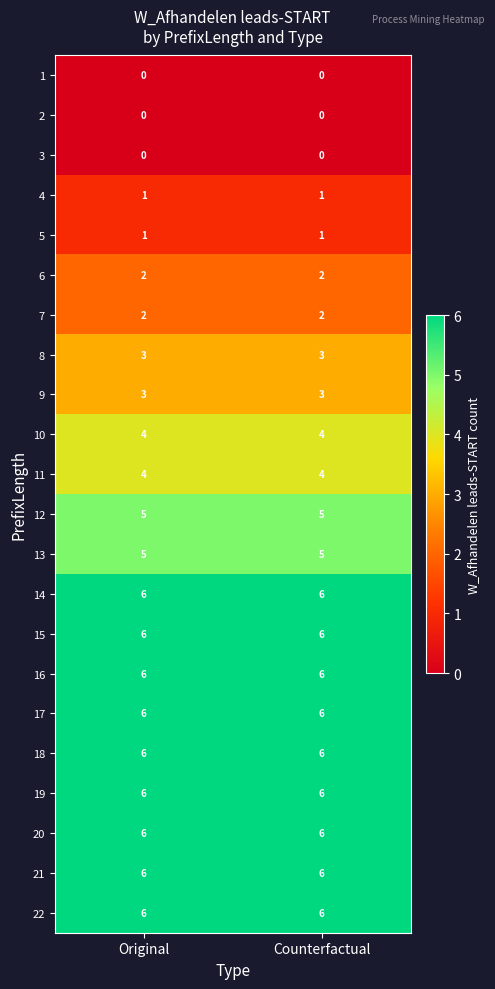

Is it true that 6 equals 2 at Counterfactual?

True